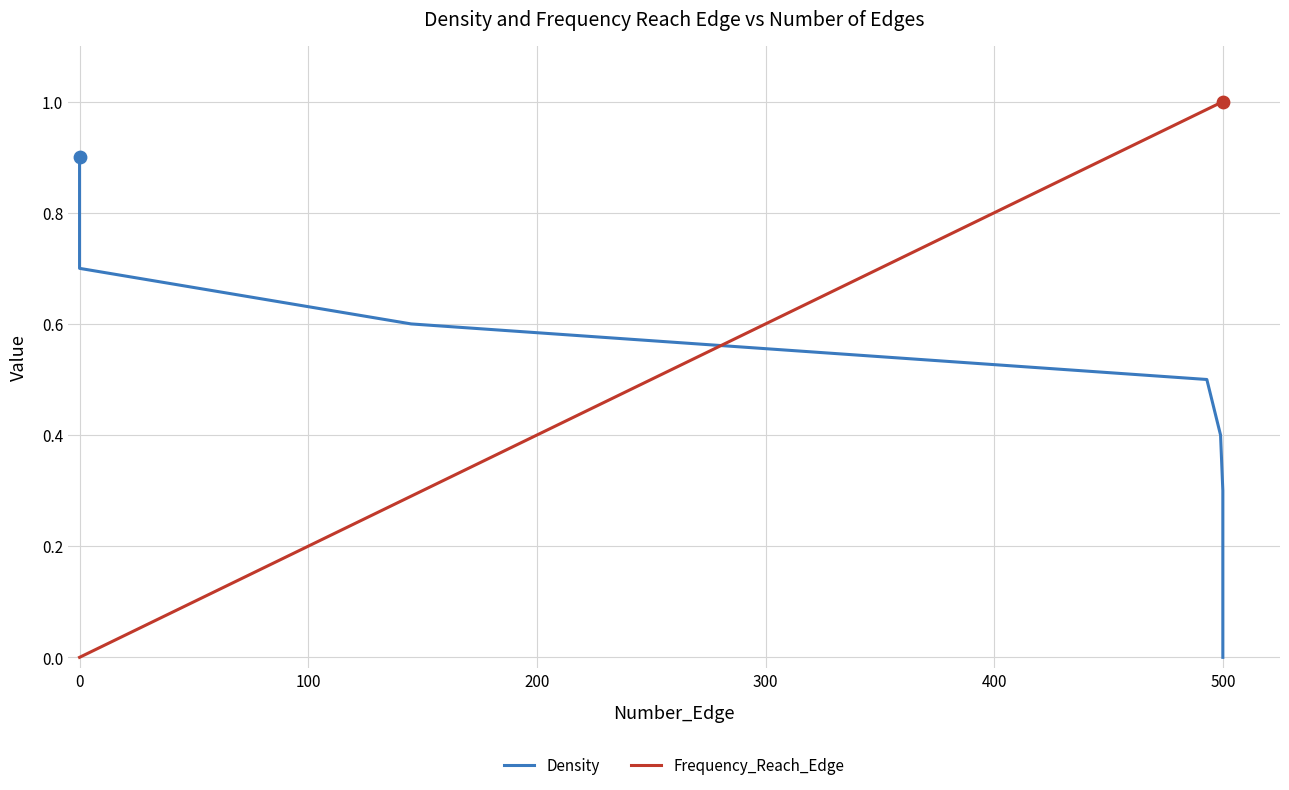

What are all the series names shown in the legend?

Density, Frequency_Reach_Edge